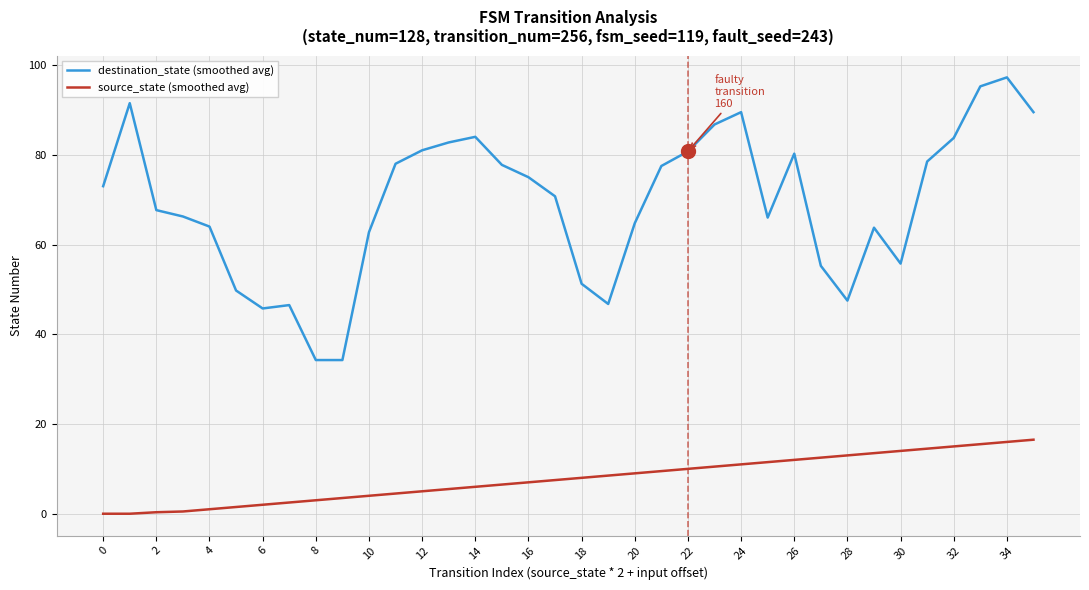

Is this an area chart (filled region under the line)?

No